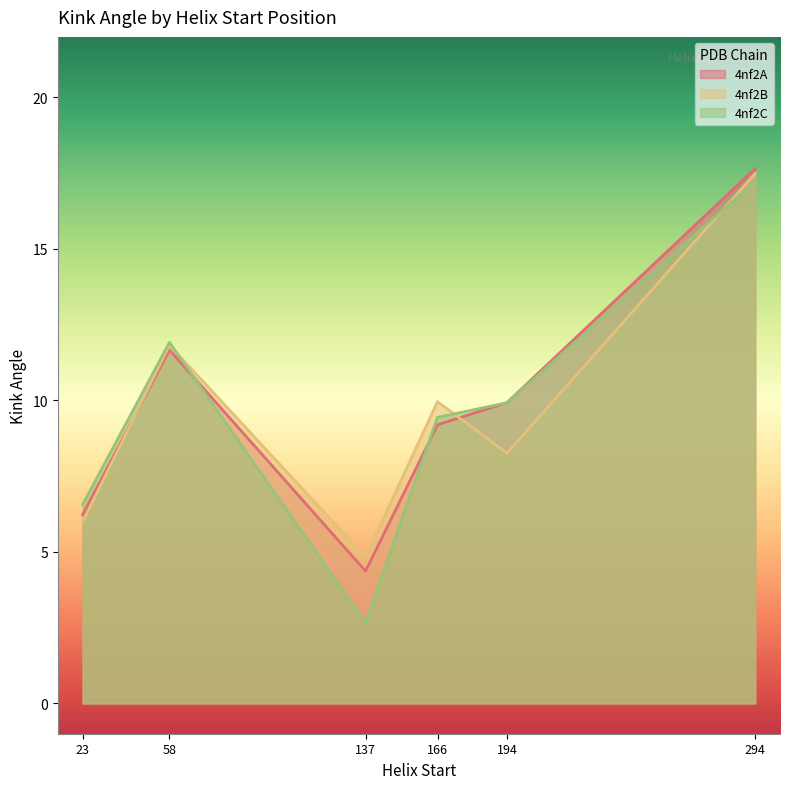

What is the minimum value for 4nf2B?

4.8